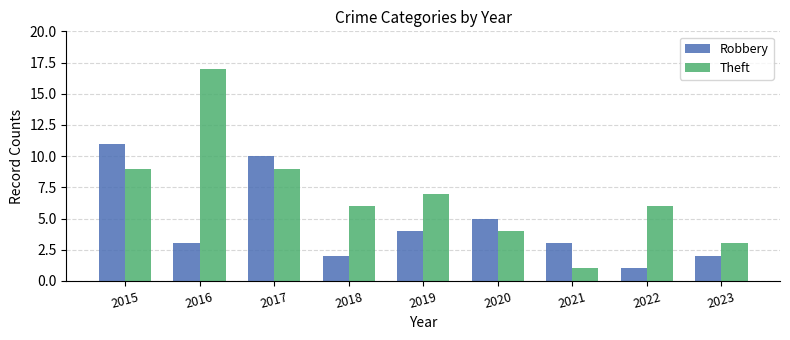

Reading left to right, extract all data points from this chart.

Robbery: 11	3	10	2	4	5	3	1	2
Theft: 9	17	9	6	7	4	1	6	3